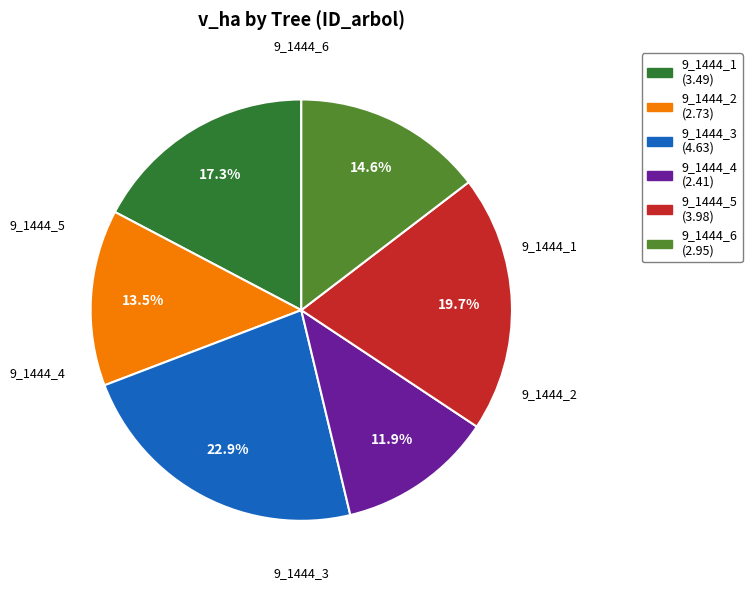

To the nearest percent, what portion does 9_1444_6 represent?

15%